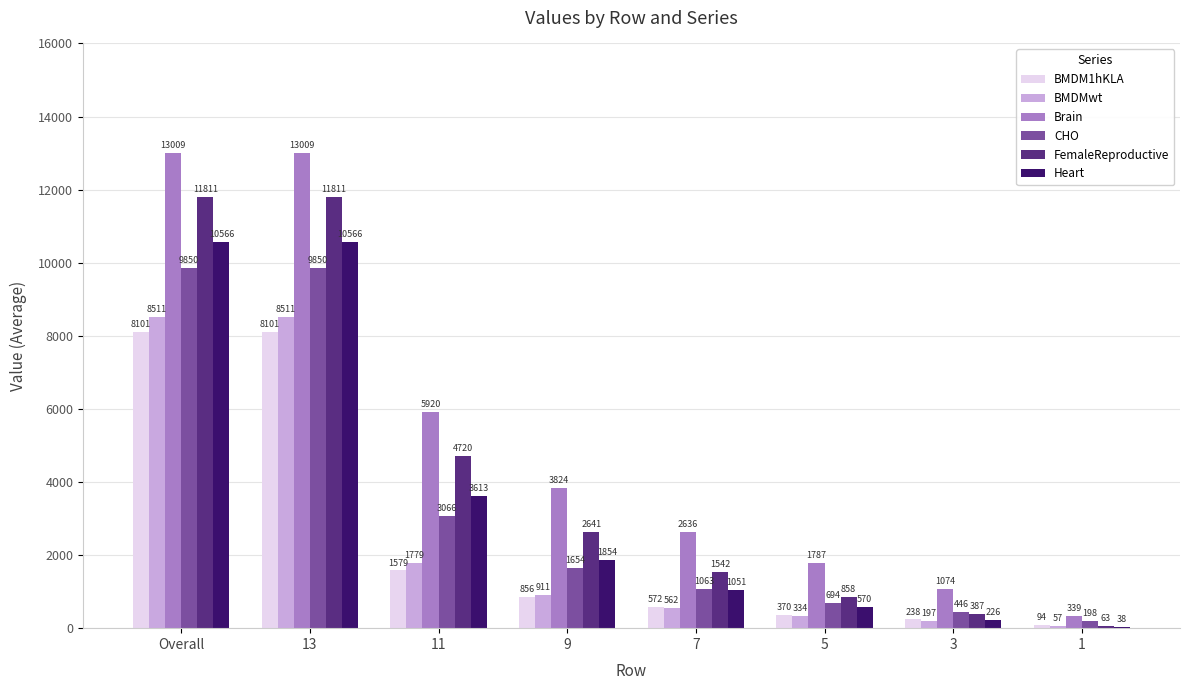

At which label is Brain closest to 6674?

11